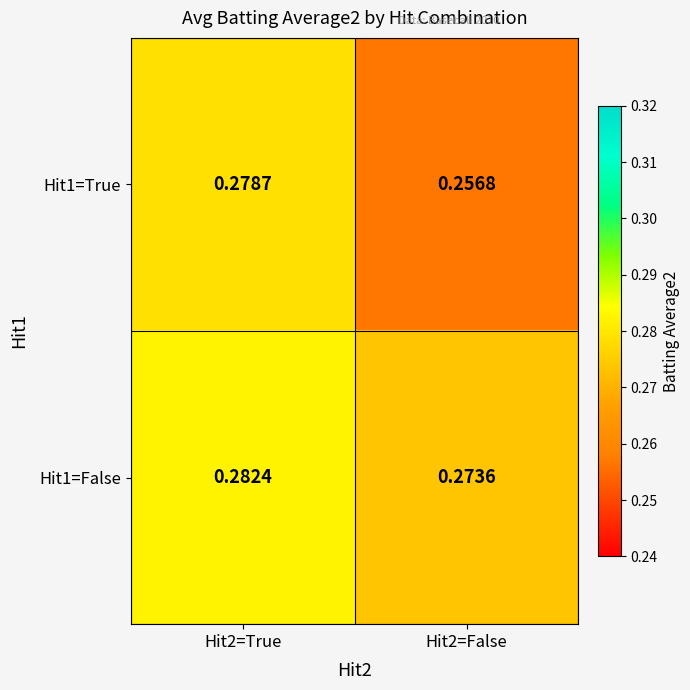

How many categories are shown in the chart?

2